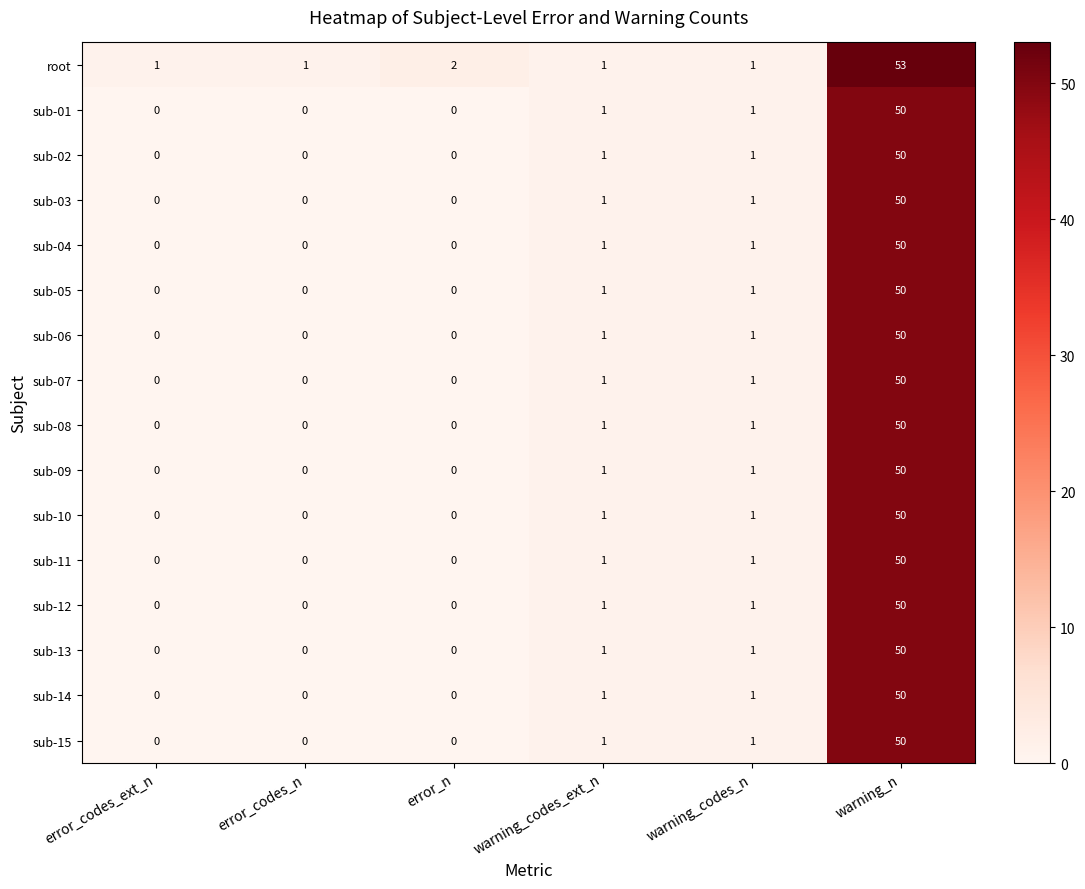

True or false: sub-04 has a value of 35 at error_n.

False